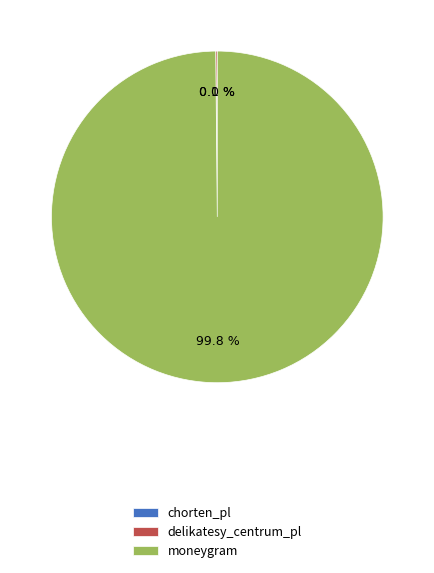

Which slice is the largest?

moneygram